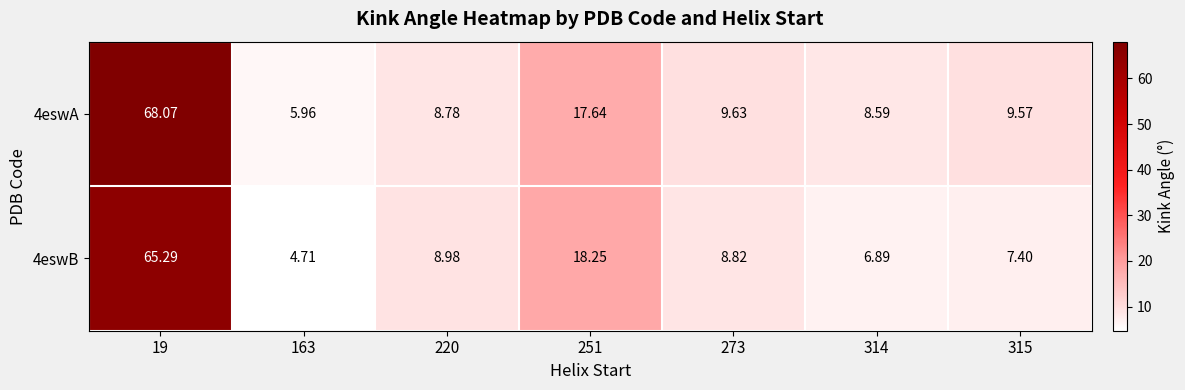

What is the difference between the highest and lowest values at 315?

2.2